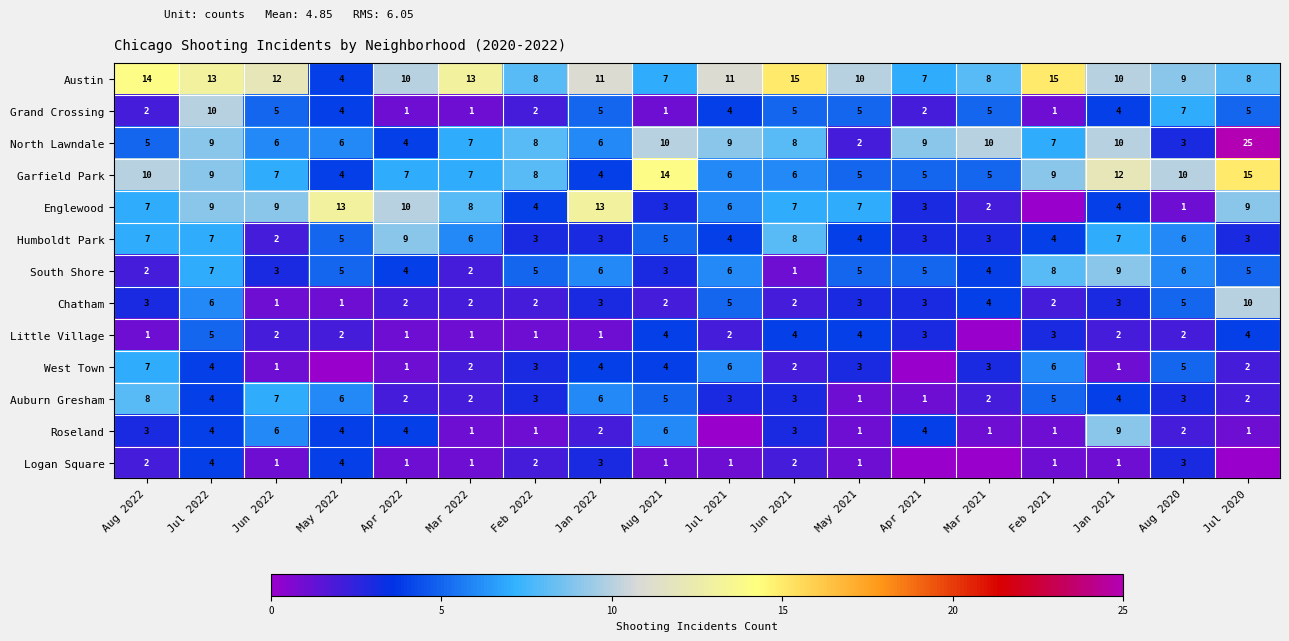

True or false: Austin has a value of 4 at May 2022.

True